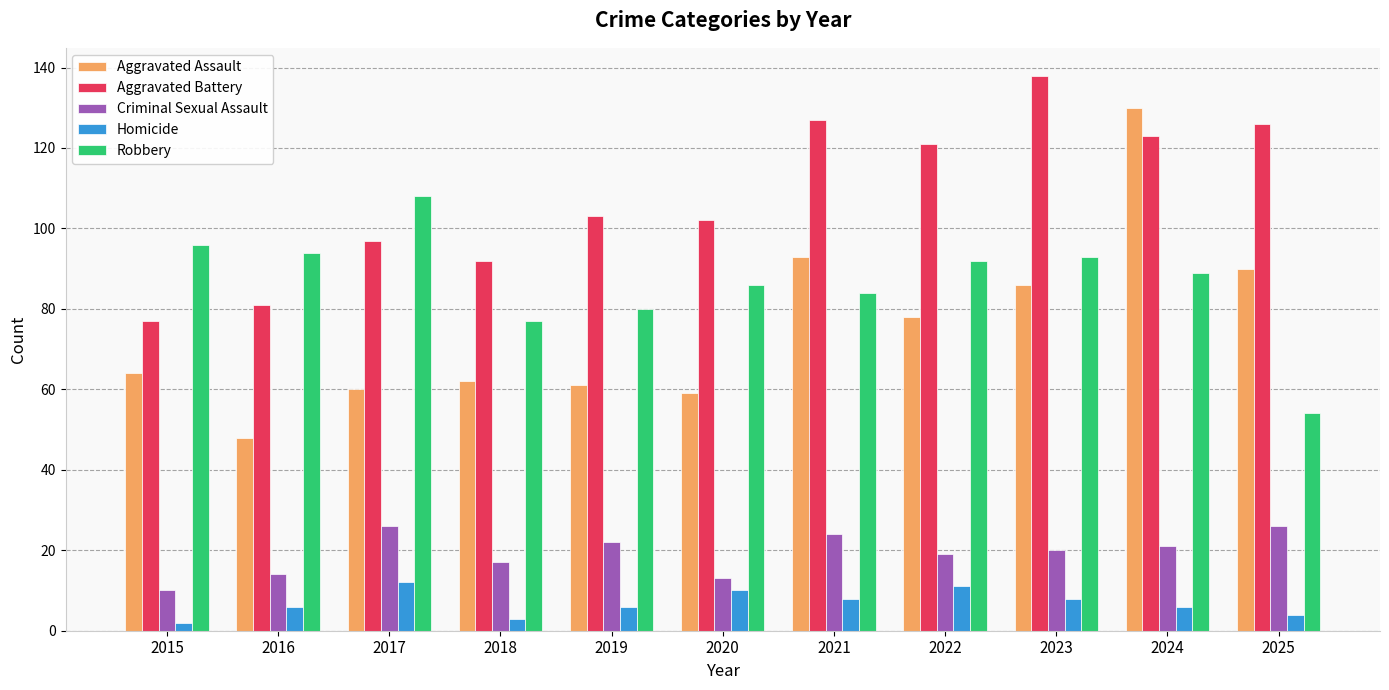

What is the difference between the highest and lowest values at 2015?

94